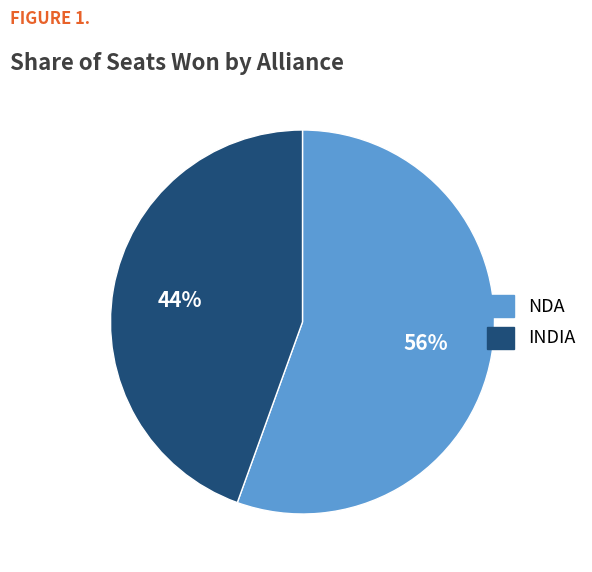

The NDA slice represents 56% of the pie. True or false?

True